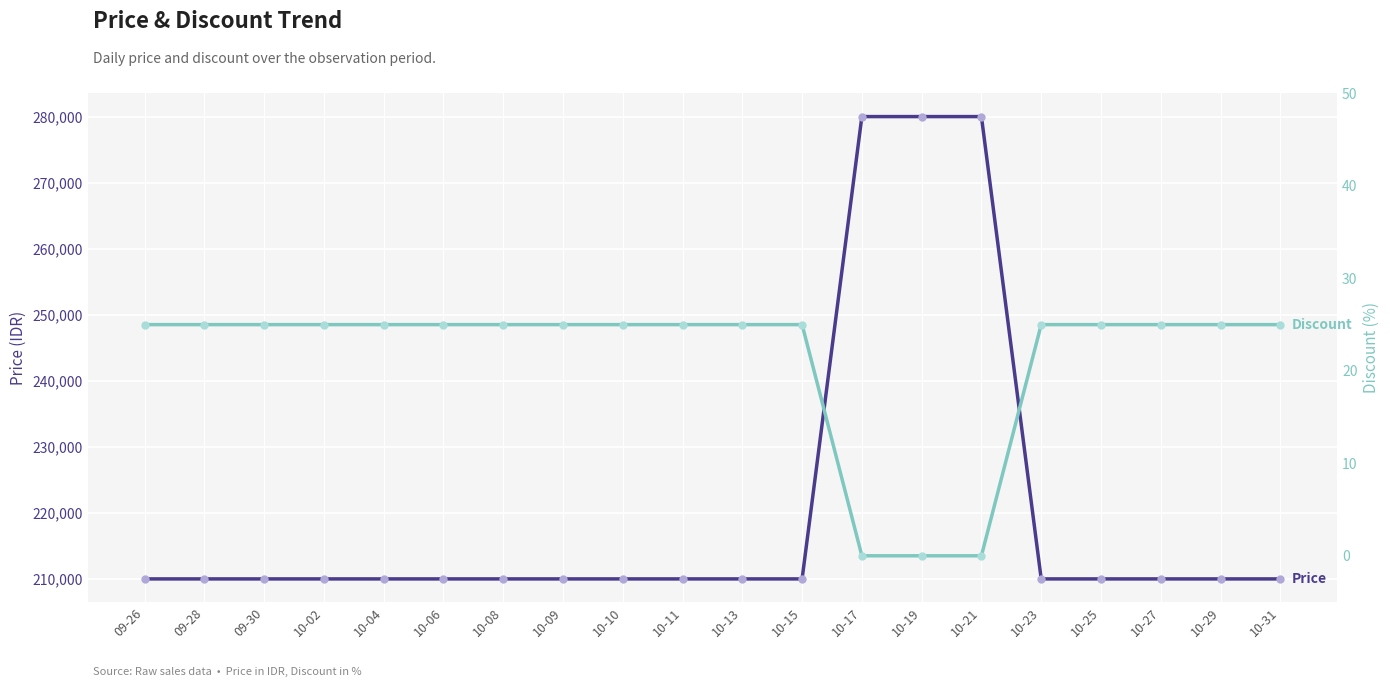

True or false: Discount has a value of 15 at 10-09.

False